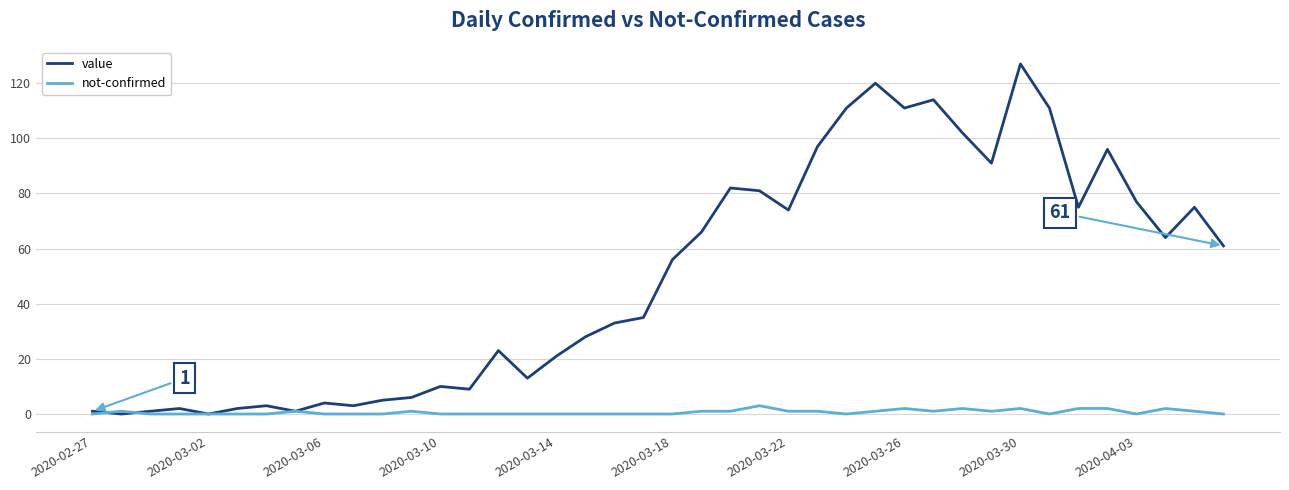

Reading left to right, what are all the values shown in this chart?

value: 1	0	1	2	0	2	3	1	4	3	5	6	10	9	23	13	21	28	33	35	56	66	82	81	74	97	111	120	111	114	102	91	127	111	75	96	77	64	75	61
not-confirmed: 0	1	0	0	0	0	0	1	0	0	0	1	0	0	0	0	0	0	0	0	0	1	1	3	1	1	0	1	2	1	2	1	2	0	2	2	0	2	1	0